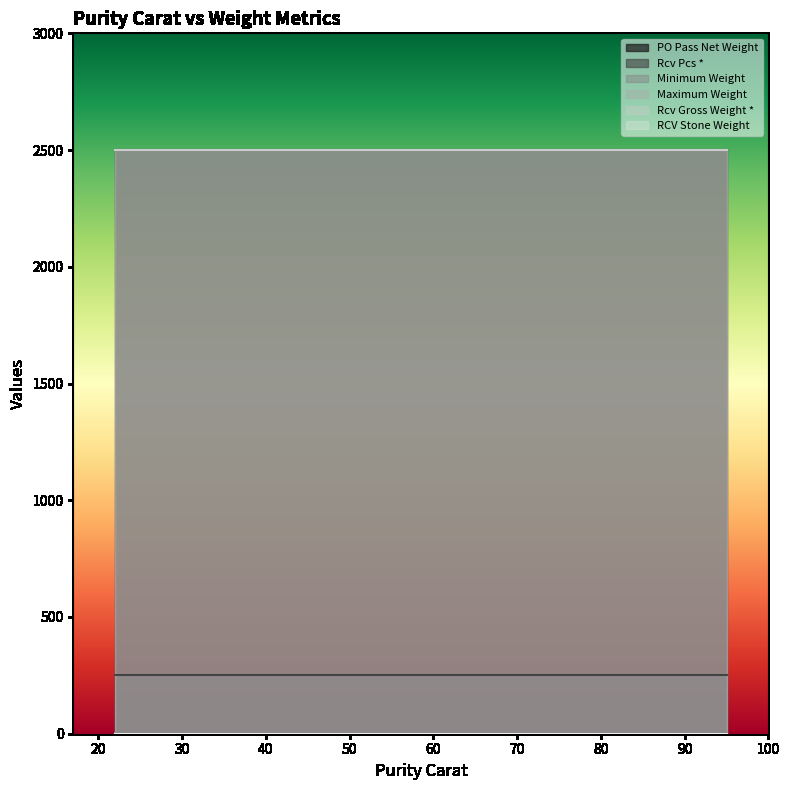

What are all the series names shown in the legend?

PO Pass Net Weight, Rcv Pcs *, Minimum Weight, Maximum Weight, Rcv Gross Weight *, RCV Stone Weight